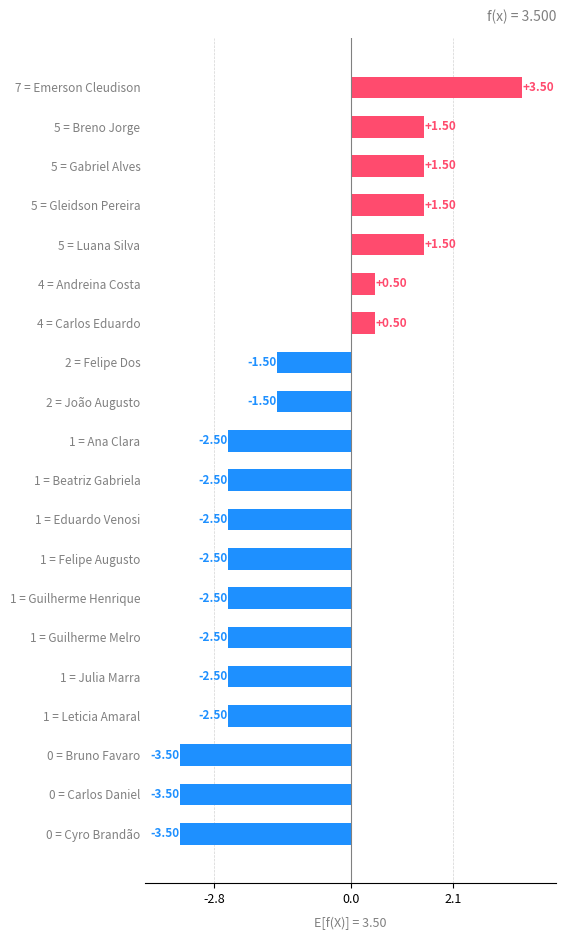

What is the sum of all values?

-23.0